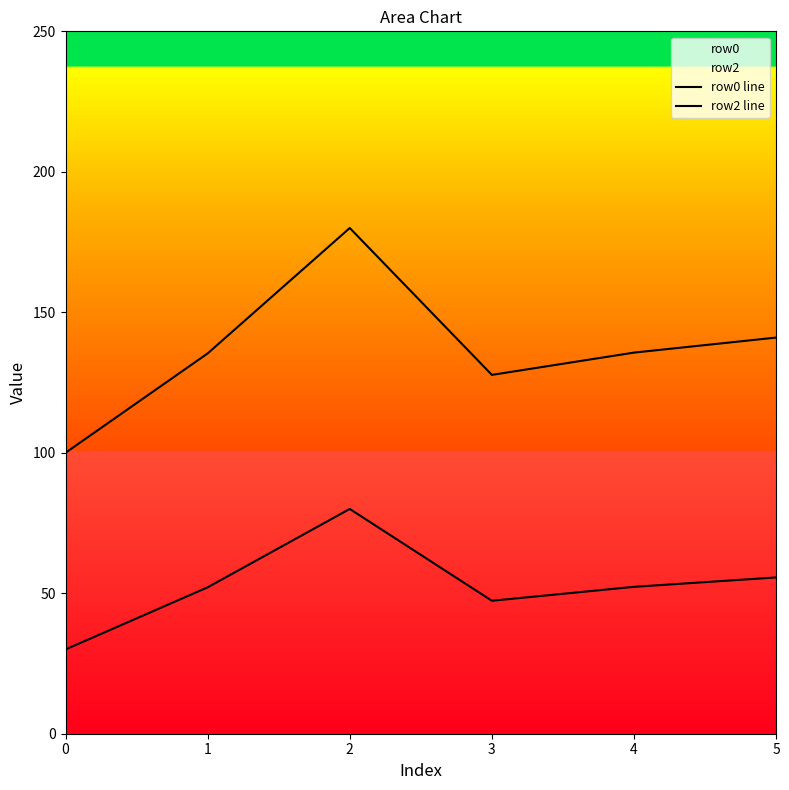

At which category is the sum across all series the highest?

2